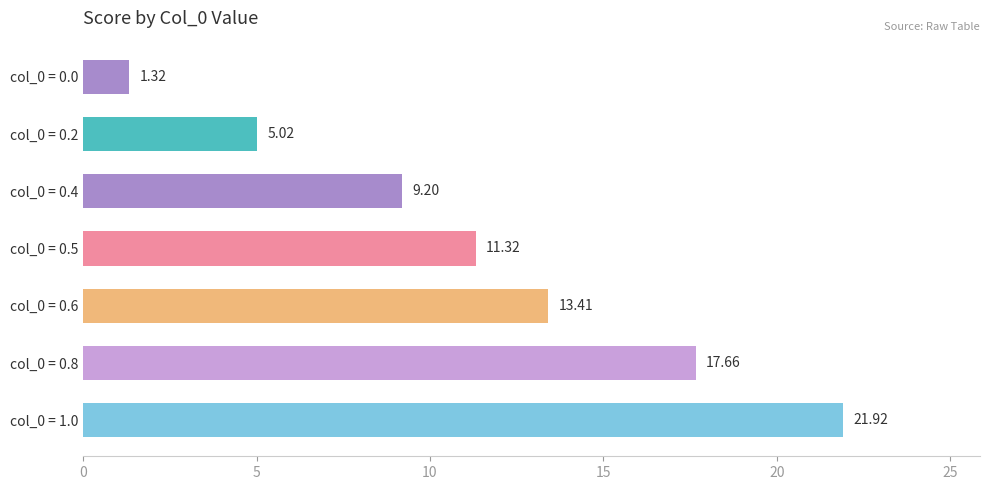

Which category has the highest value across all series?

col_0 = 1.0